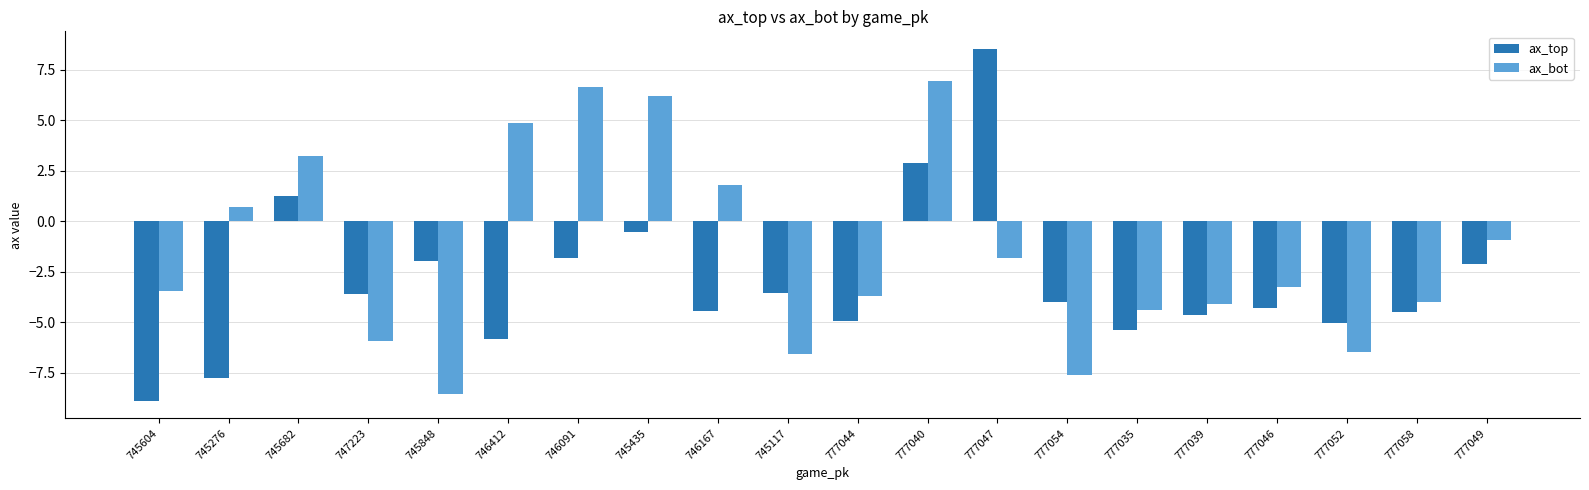

What is the spread (max minus min) of values at 777054?

3.6